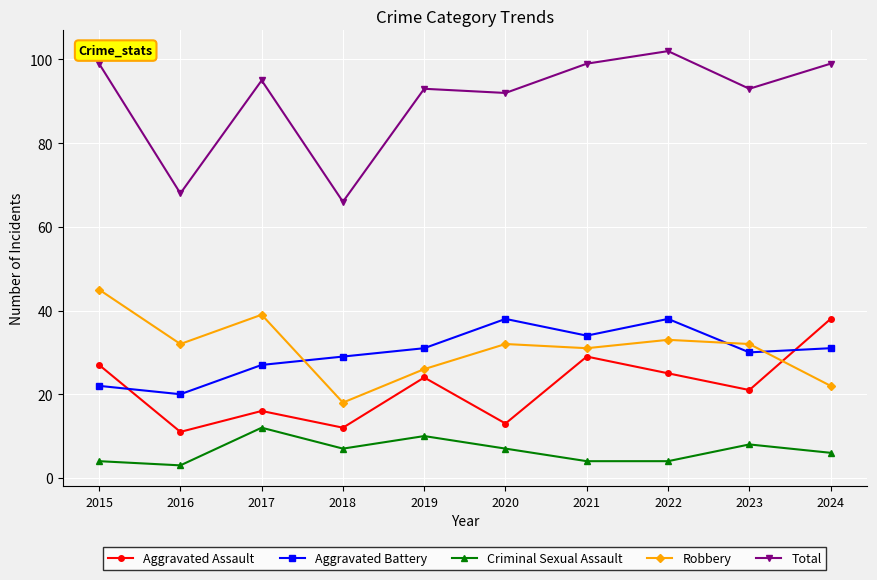

What are all the series names shown in the legend?

Aggravated Assault, Aggravated Battery, Criminal Sexual Assault, Robbery, Total